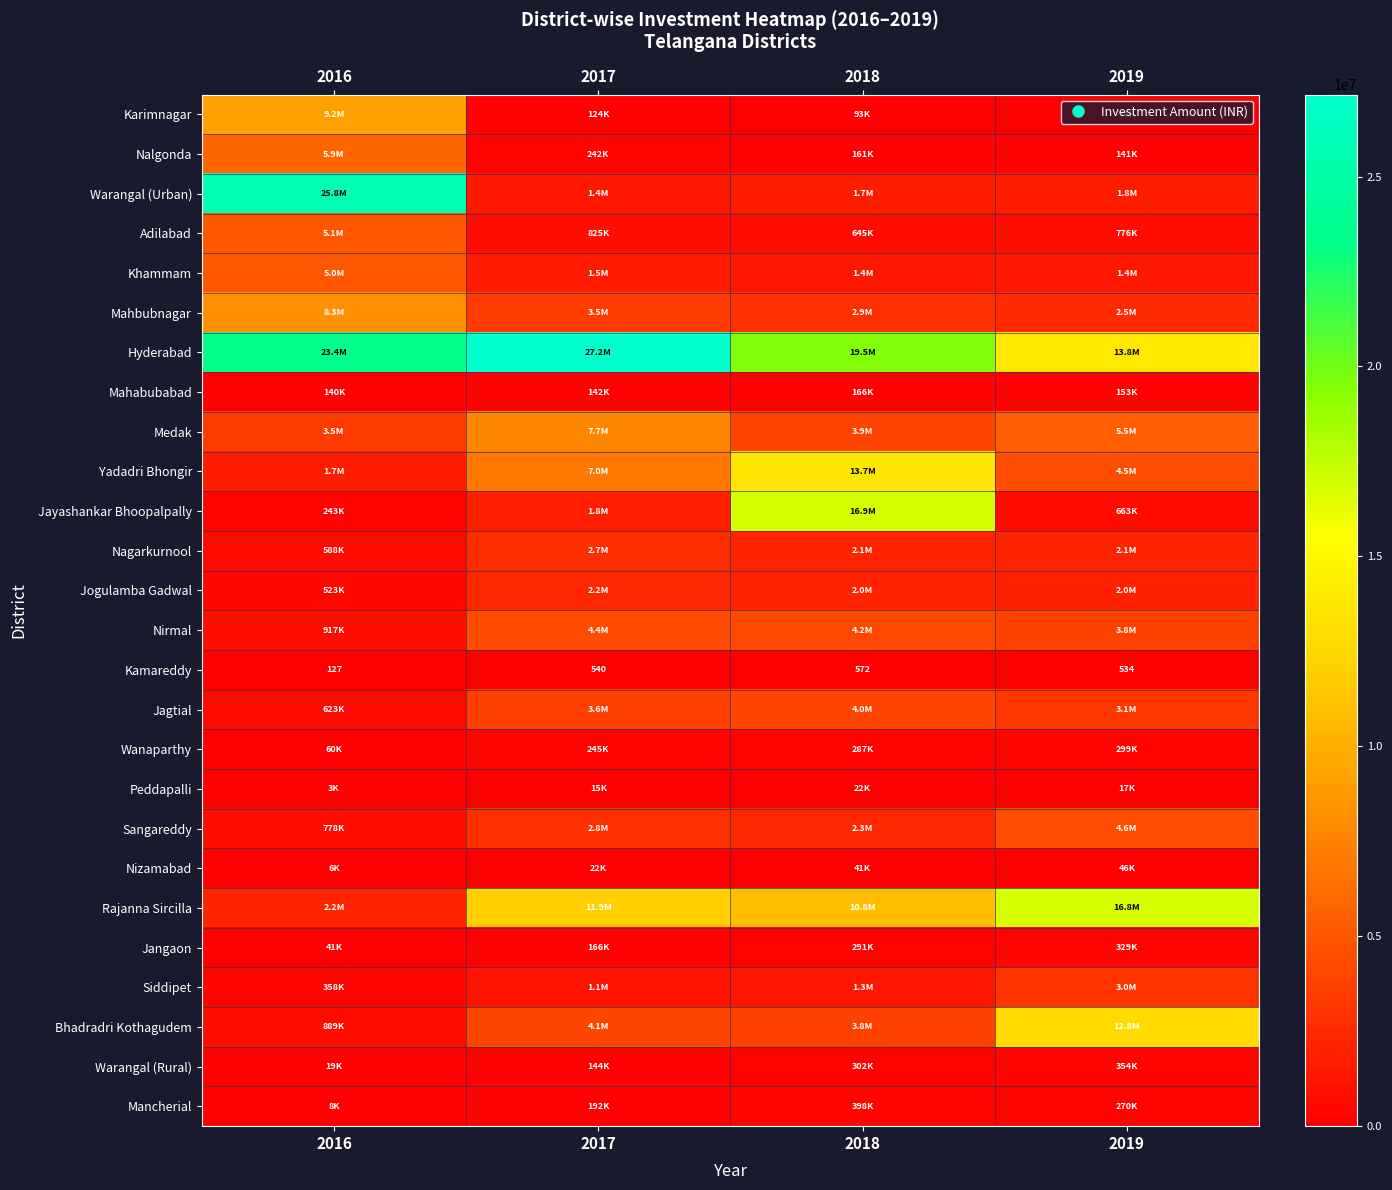

At 2016, list the series in order from smallest to largest.

Kamareddy, Peddapalli, Nizamabad, Mancherial, Warangal (Rural), Jangaon, Wanaparthy, Mahabubabad, Jayashankar Bhoopalpally, Siddipet, Jogulamba Gadwal, Nagarkurnool, Jagtial, Sangareddy, Bhadradri Kothagudem, Nirmal, Yadadri Bhongir, Rajanna Sircilla, Medak, Khammam, Adilabad, Nalgonda, Mahbubnagar, Karimnagar, Hyderabad, Warangal (Urban)